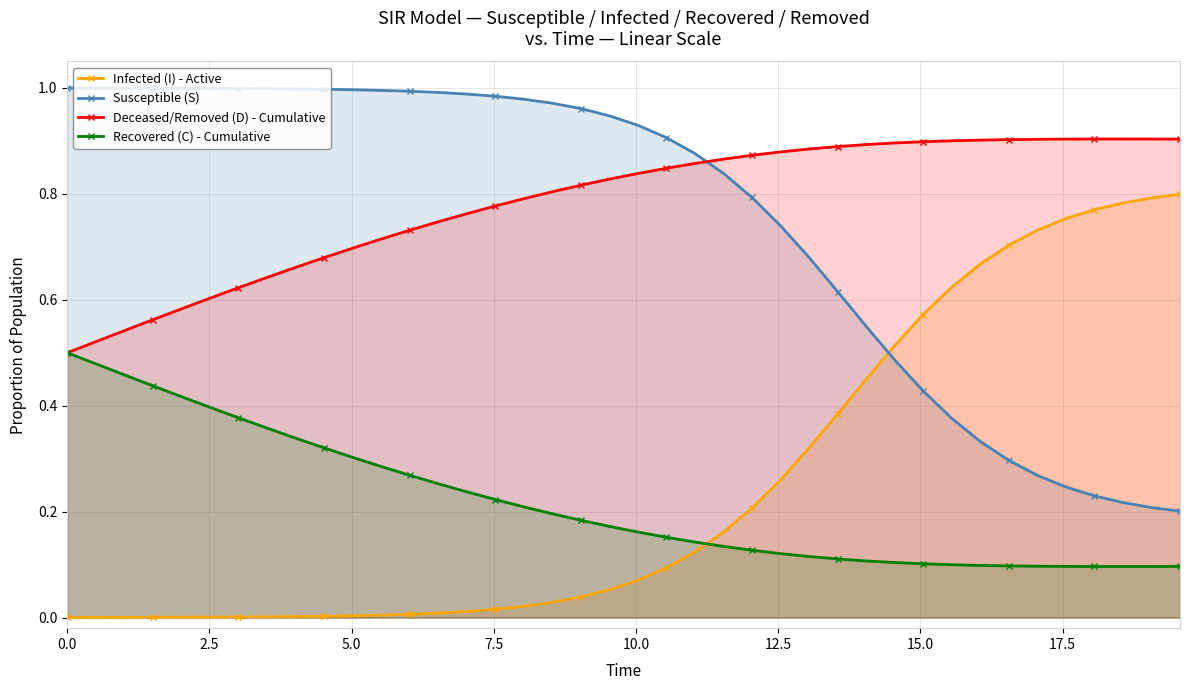

Rank the series by their maximum value, from highest to lowest.

Susceptible (S), Deceased/Removed (D) - Cumulative, Infected (I) - Active, Recovered (C) - Cumulative